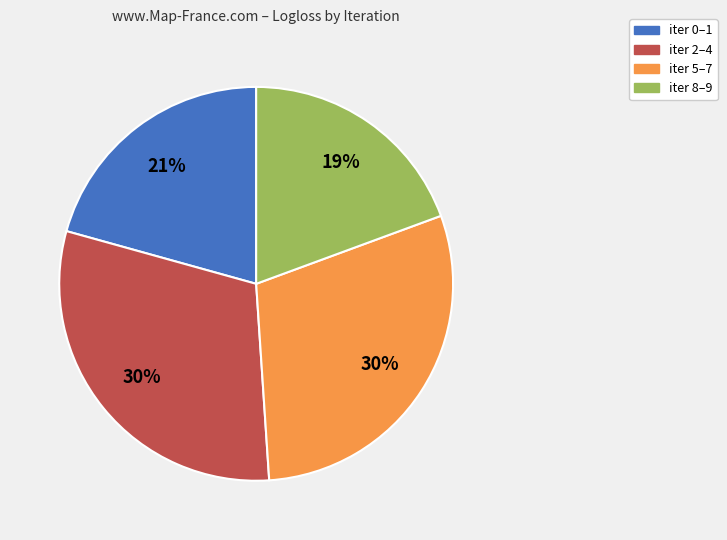

True or false: iter 5–7 accounts for 44% of the total.

False